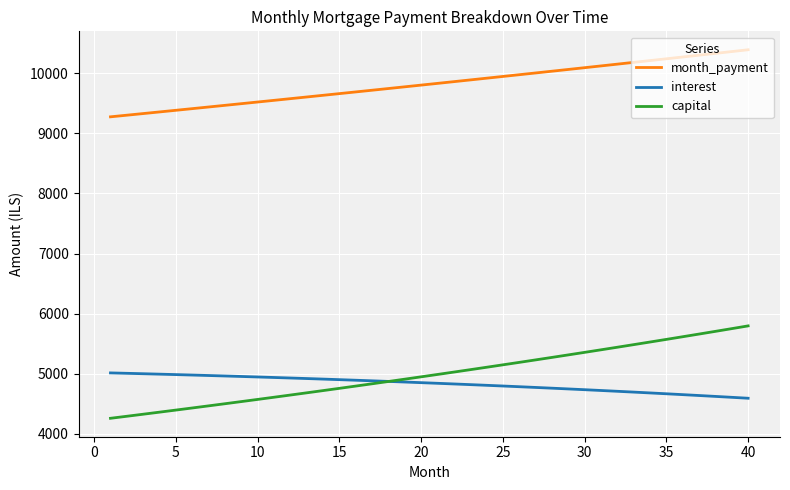

What is the lowest value of the month_payment series?

9274.2